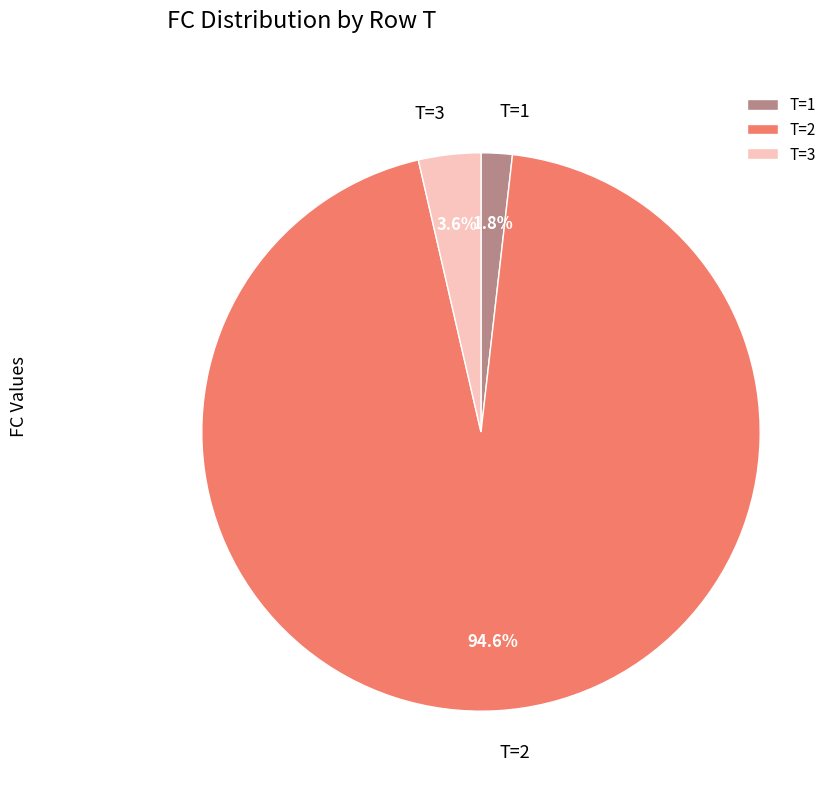

What percentage is NOT represented by T=1?

98.2%